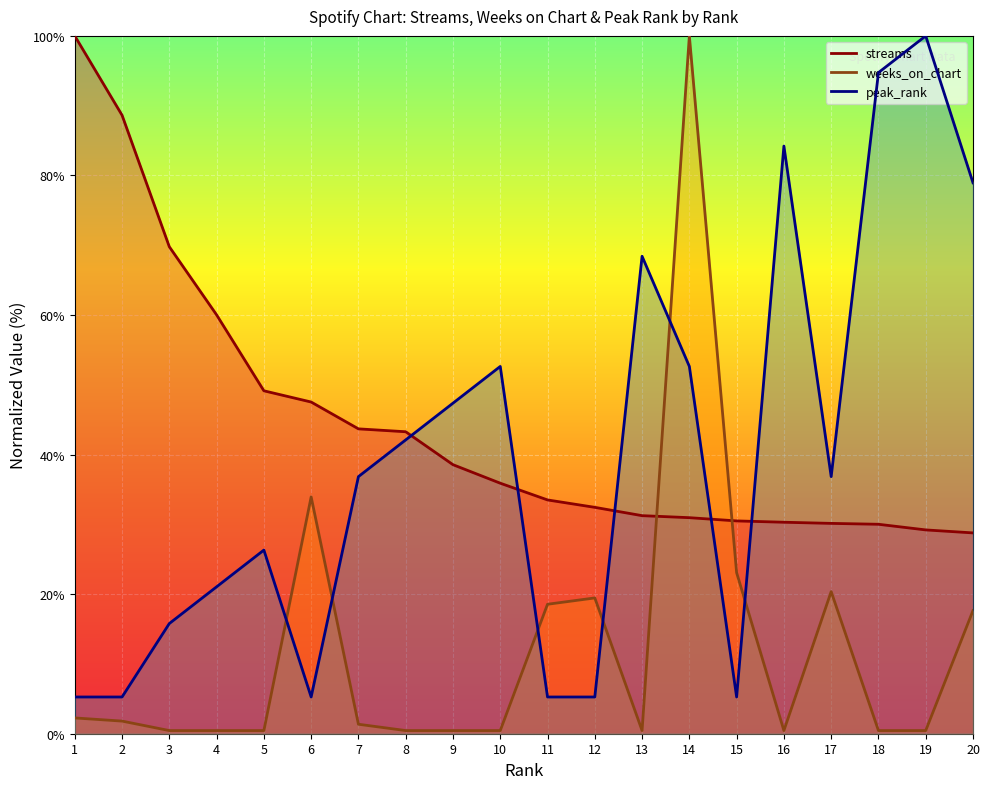

Which category has the highest value in the peak_rank series?

19